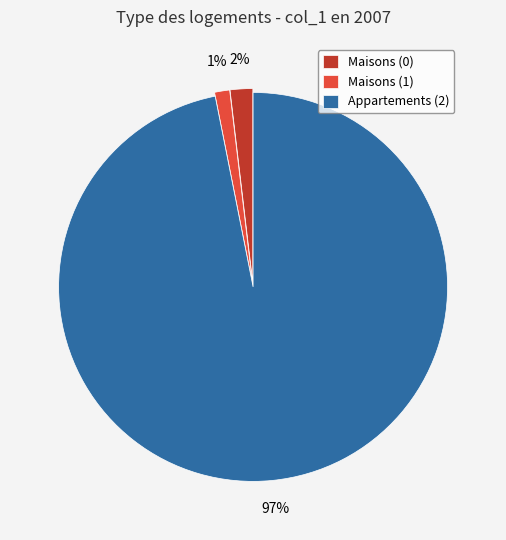

Rank the categories by value from highest to lowest.

Appartements (2), Maisons (0), Maisons (1)